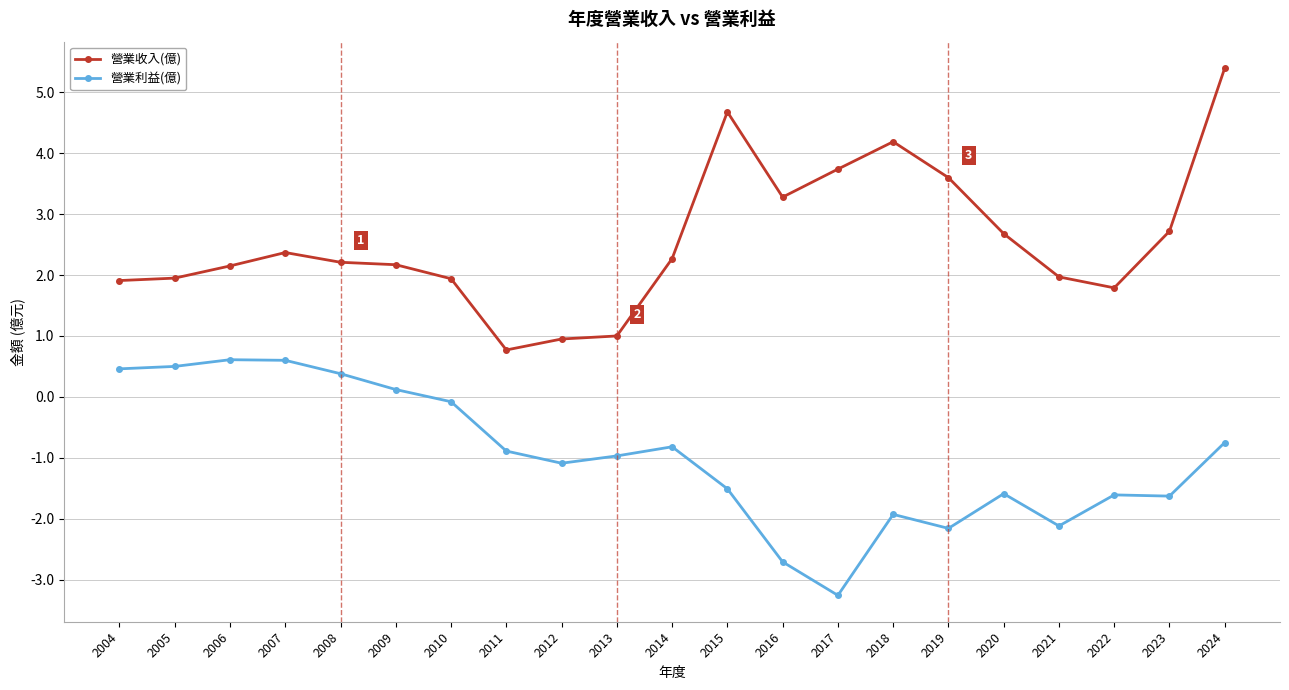

How many positive values does the 營業利益(億) series have?

6